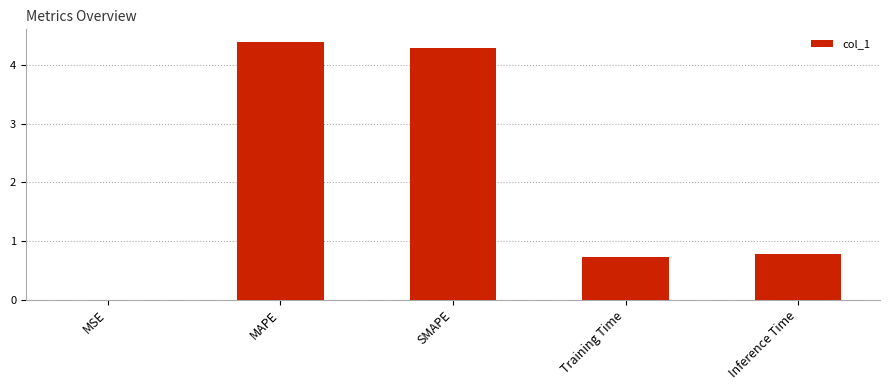

What is the average value?

2.0